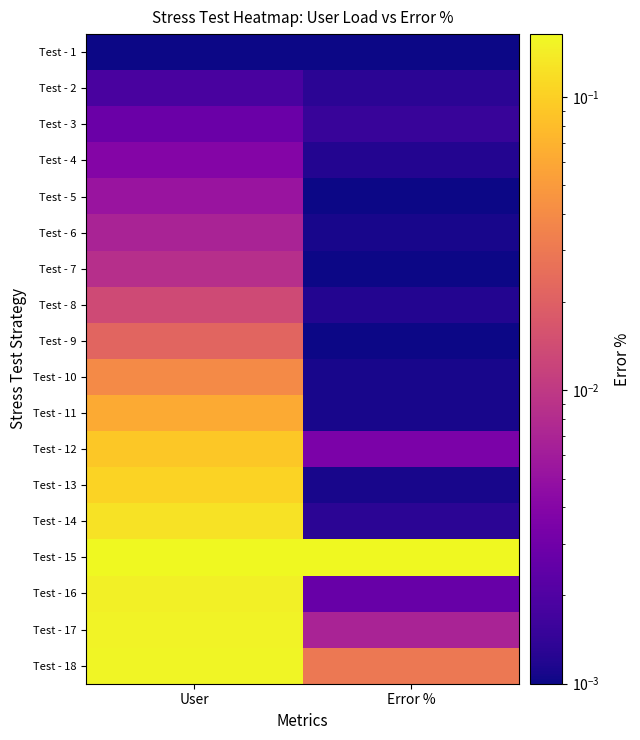

Reading left to right, extract all data points from this chart.

Test - 1: User=0.0	Error %=0.0
Test - 2: User=0.1	Error %=0.1
Test - 3: User=0.2	Error %=0.1
Test - 4: User=0.3	Error %=0.0
Test - 5: User=0.3	Error %=0.0
Test - 6: User=0.4	Error %=0.0
Test - 7: User=0.4	Error %=0.0
Test - 8: User=0.5	Error %=0.0
Test - 9: User=0.6	Error %=0.0
Test - 10: User=0.7	Error %=0.0
Test - 11: User=0.8	Error %=0.0
Test - 12: User=0.9	Error %=0.2
Test - 13: User=0.9	Error %=0.0
Test - 14: User=0.9	Error %=0.1
Test - 15: User=1.0	Error %=1.0
Test - 16: User=1.0	Error %=0.2
Test - 17: User=1.0	Error %=0.4
Test - 18: User=1.0	Error %=0.7